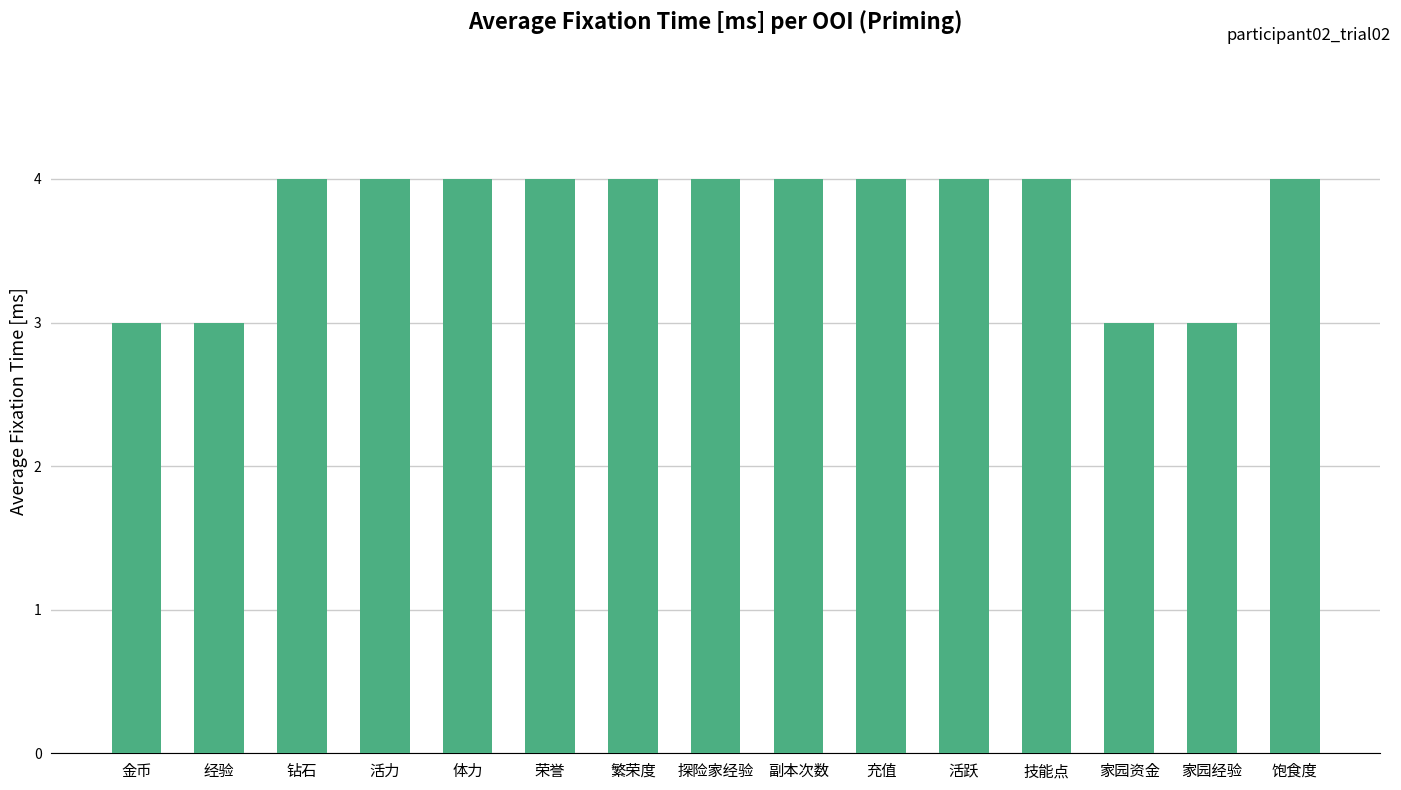

How many bars are there in total?

15